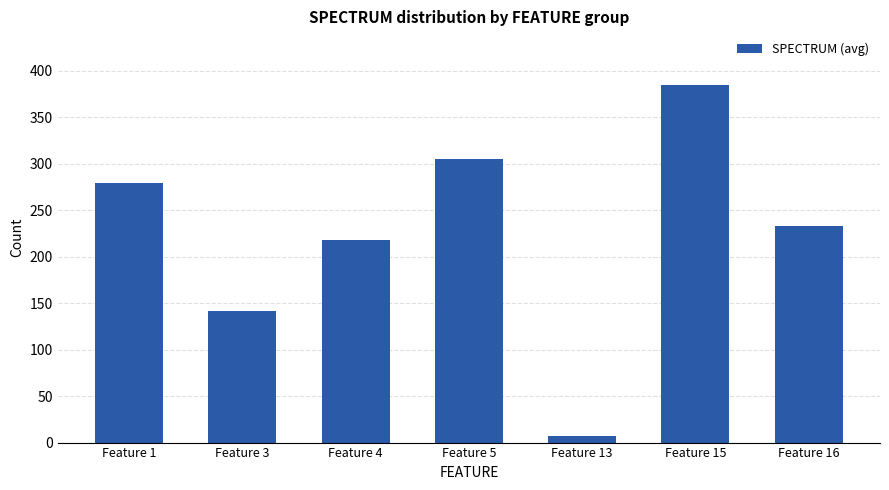

The chart shows a value of 153.5 at Feature 15. True or false?

False